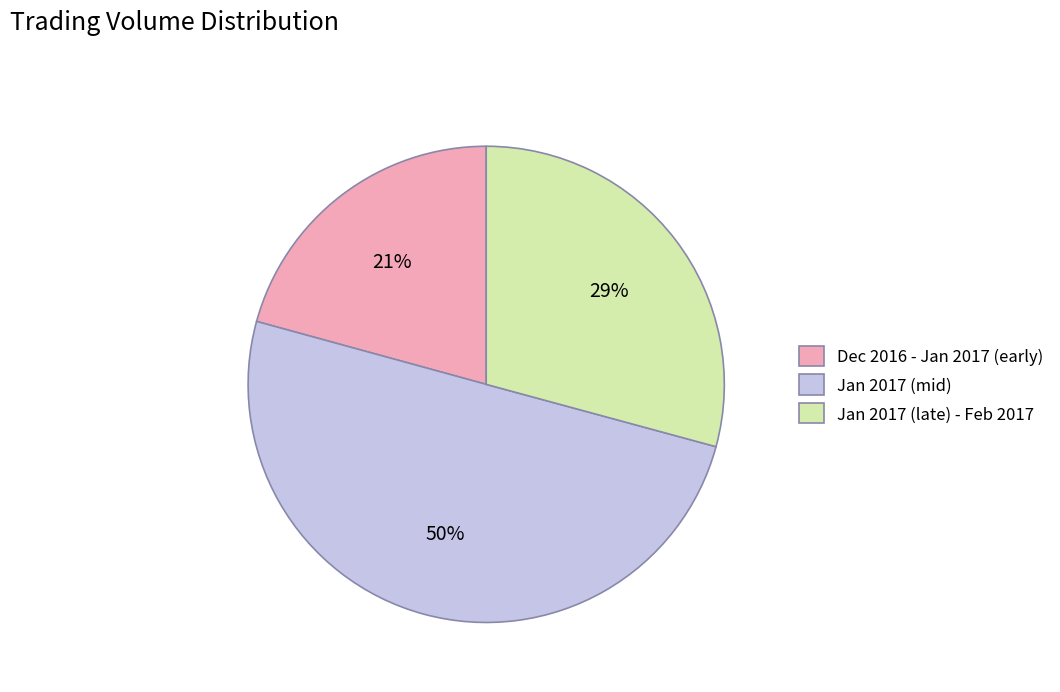

Which has a higher value, Jan 2017 (late) - Feb 2017 or Jan 2017 (mid)?

Jan 2017 (mid)